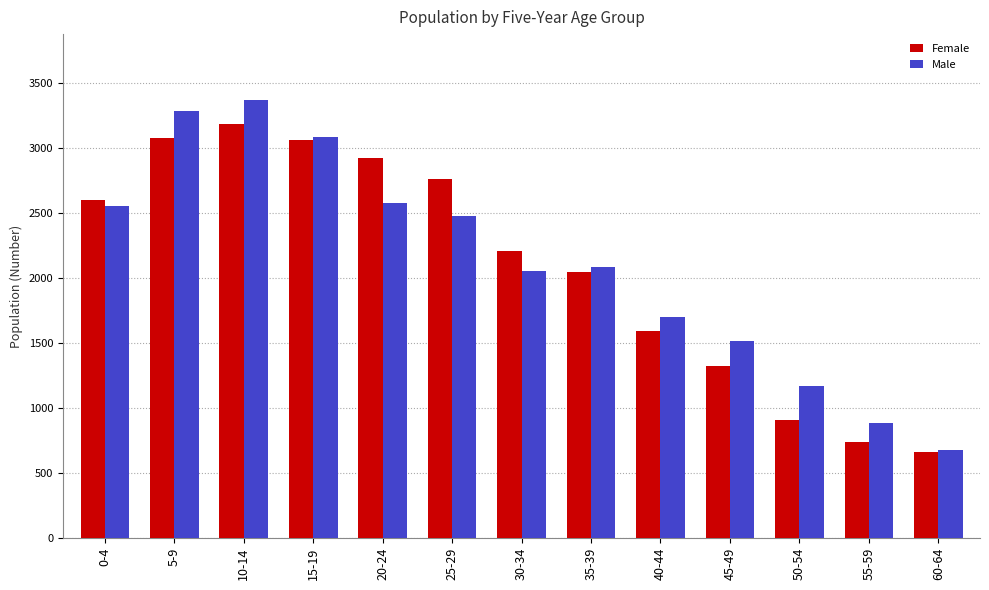

Reading left to right, what are all the values shown in this chart?

Female: 2604	3080	3187	3062	2924	2761	2206	2050	1594	1322	904	740	664
Male: 2555	3287	3373	3086	2577	2482	2053	2083	1704	1517	1172	886	676